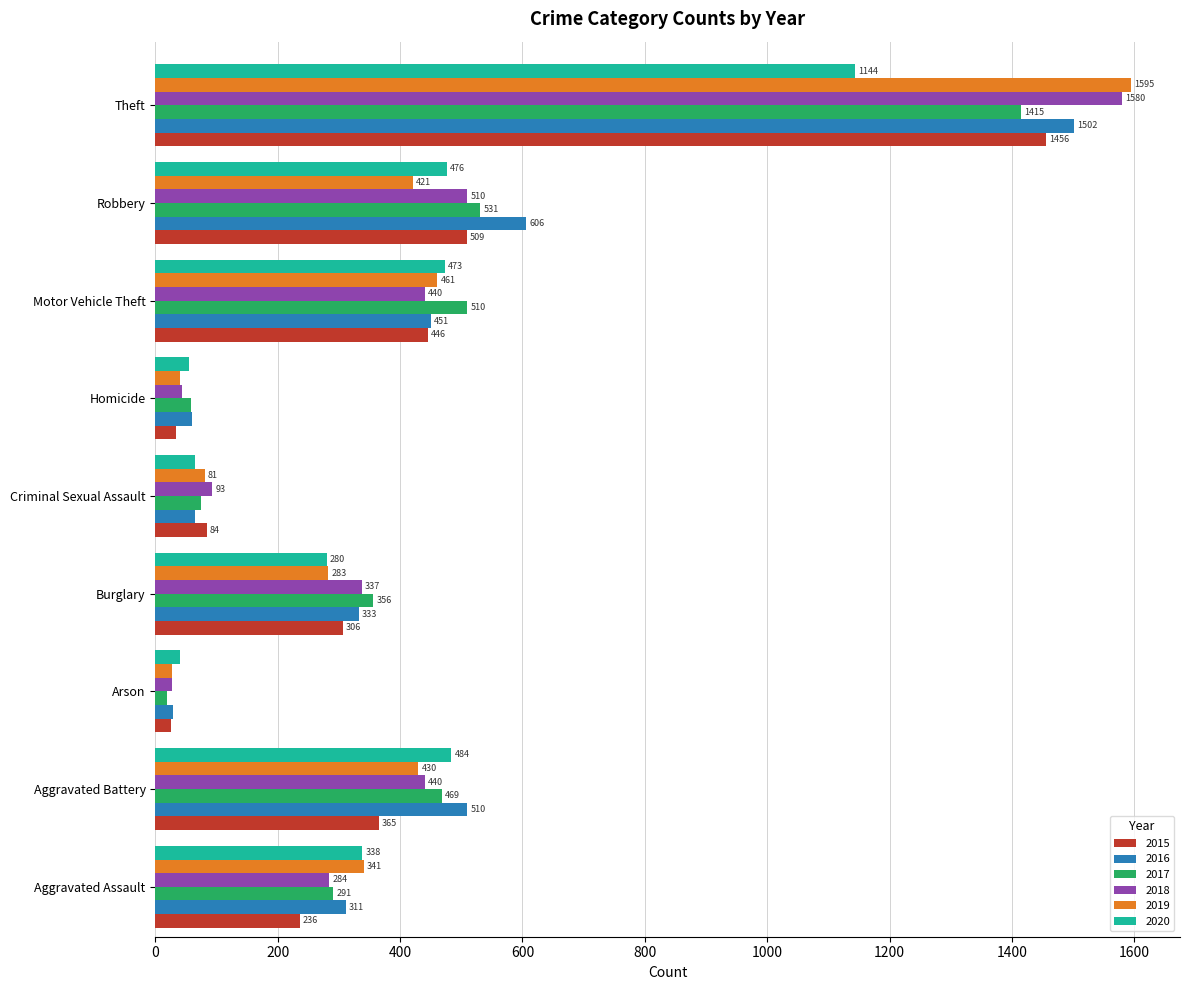

True or false: 2020 has a value of 41 at Arson.

True